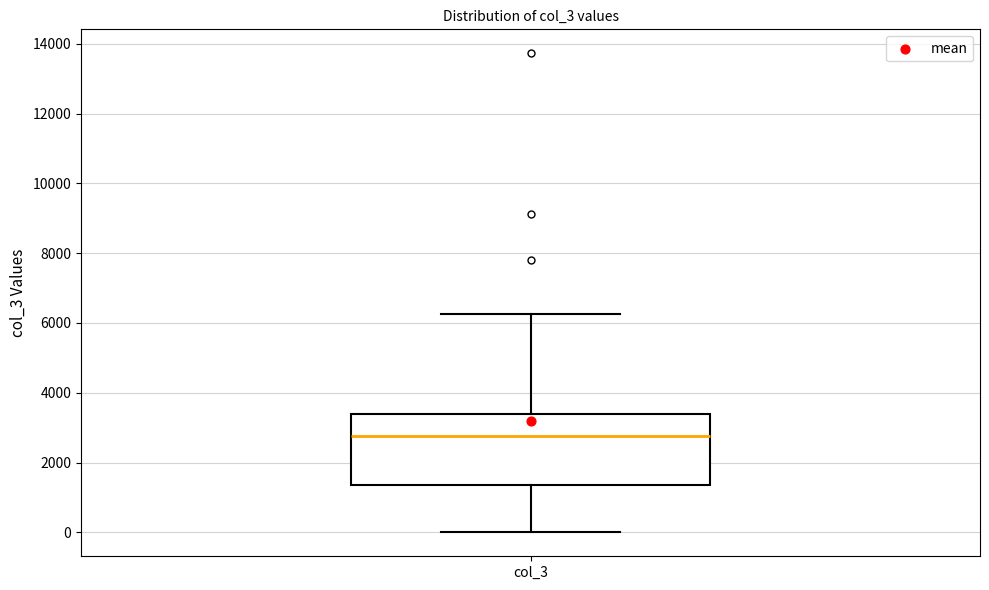

Transcribe this box plot: give where the median line is, the range the box spans, and where the two whiskers end, as read against the y-axis. The values are not printed on the chart, so give them approximately, as read against the axis.

median 2800, box 1400 to 3400, whiskers 0 to 6200